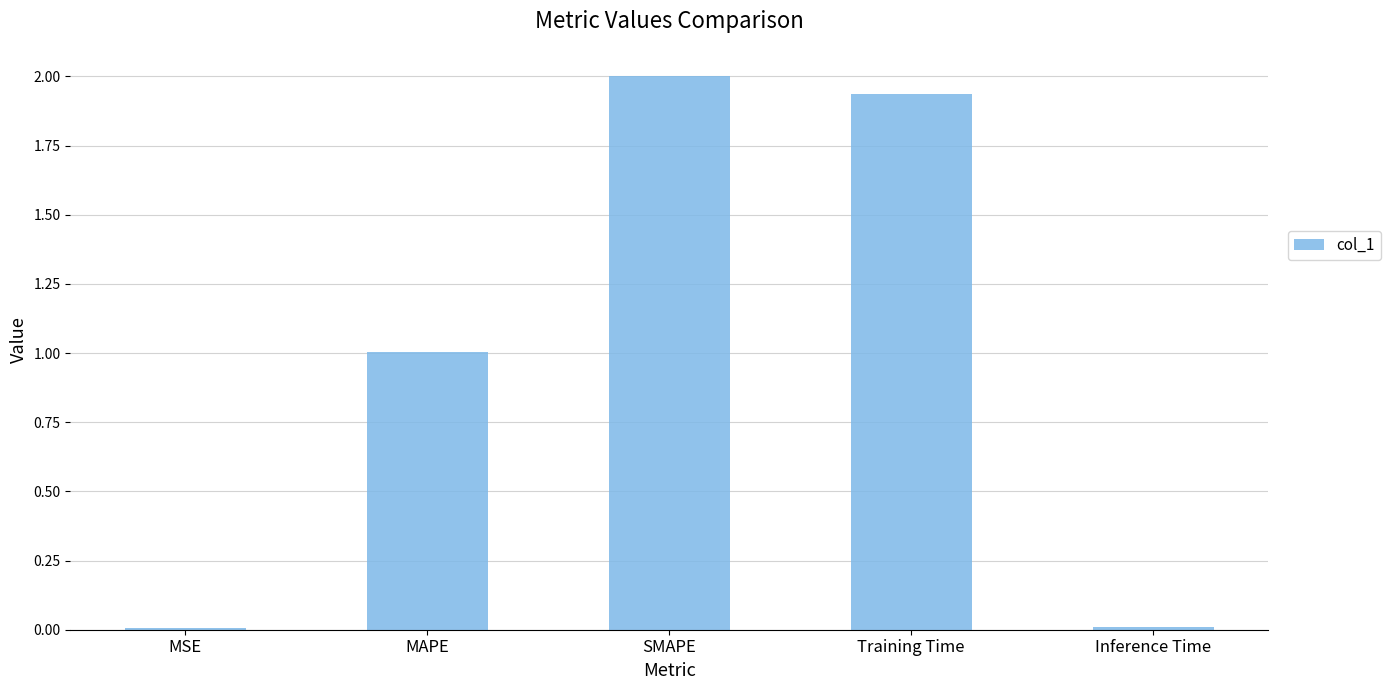

What is the greatest value displayed?

2.0